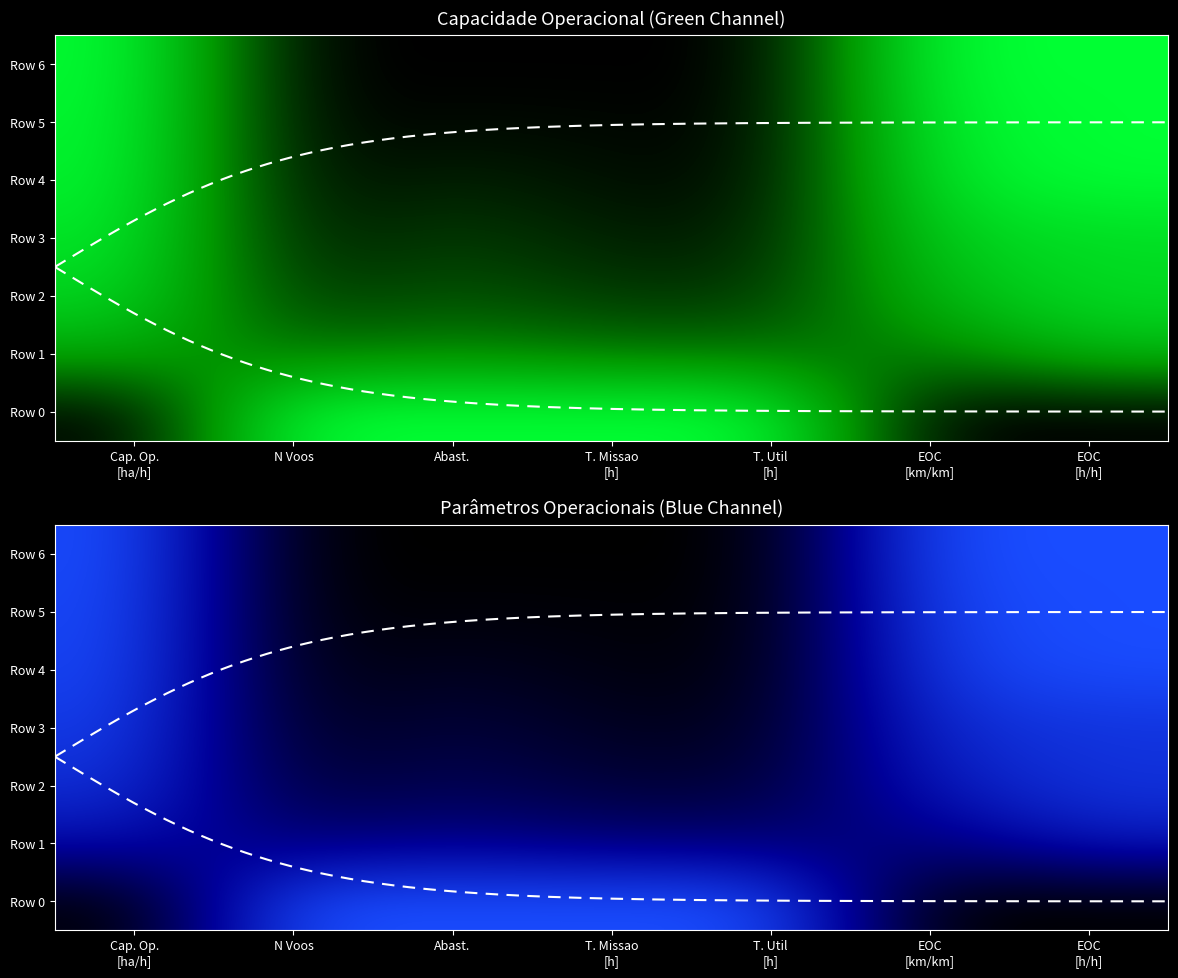

Which has a higher value, T. Util
[h] or Abast.?

T. Util
[h]